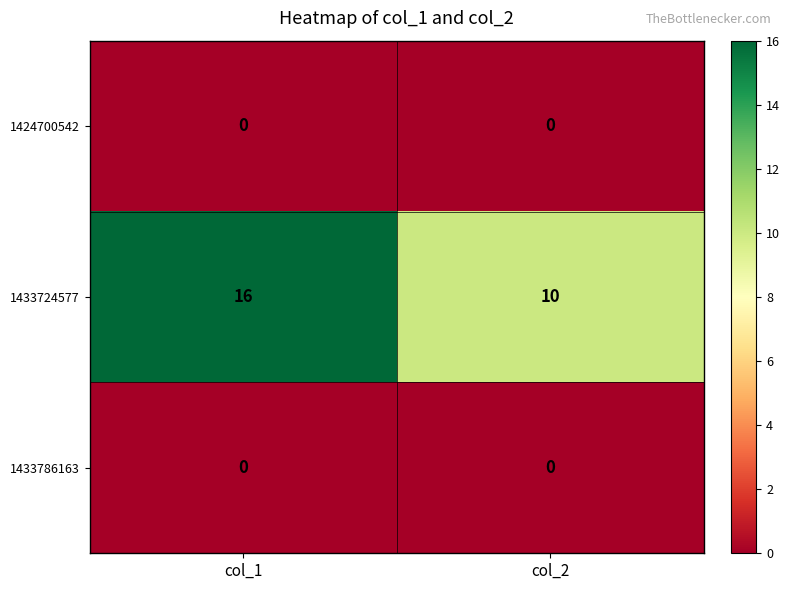

Which series has the largest range (max minus min)?

1433724577